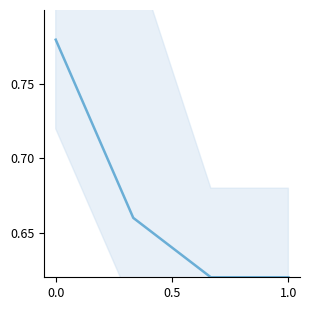

True or false: the data has more than 0 interior local peaks.

False